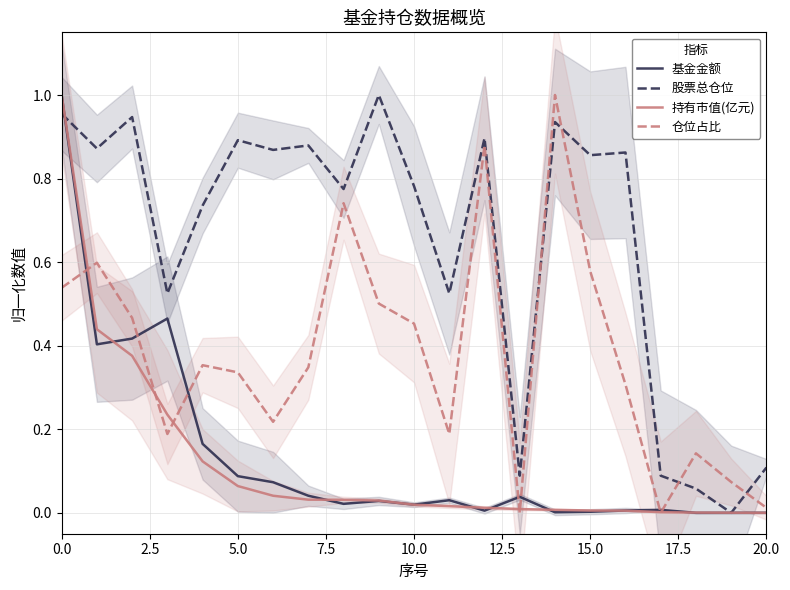

After their last crossing, which series has the higher values: 股票总仓位 or 仓位占比?

股票总仓位